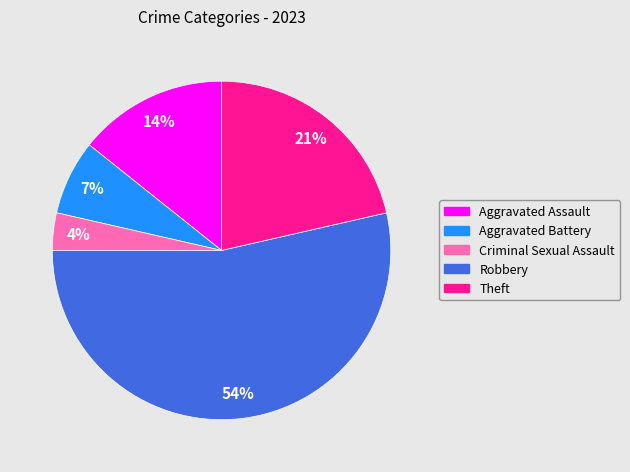

To the nearest percent, what is the average slice percentage?

20%